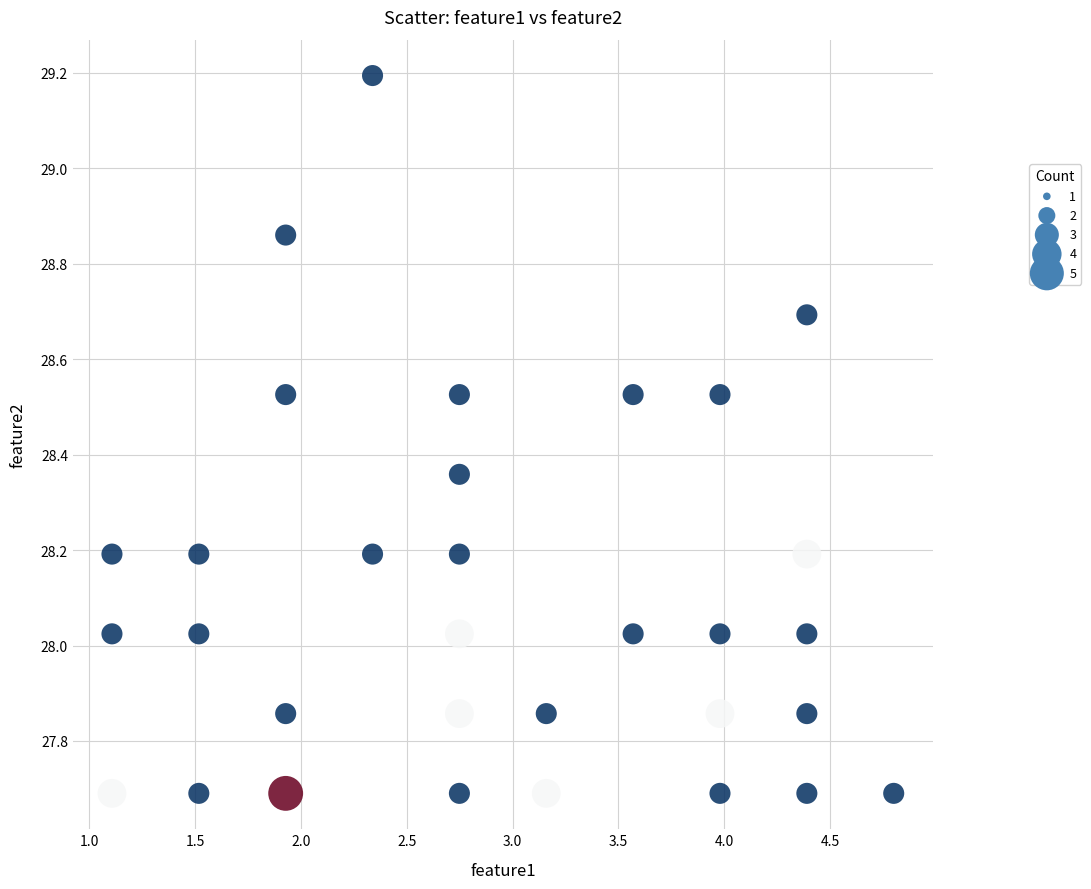

What is the range of Y values (max minus min)?

1.5